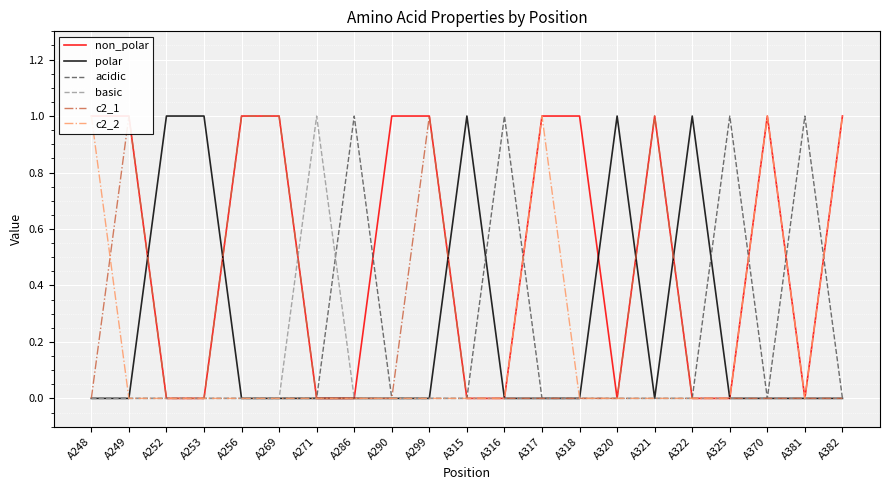

At which category does c2_2 reach its first local peak?

A317